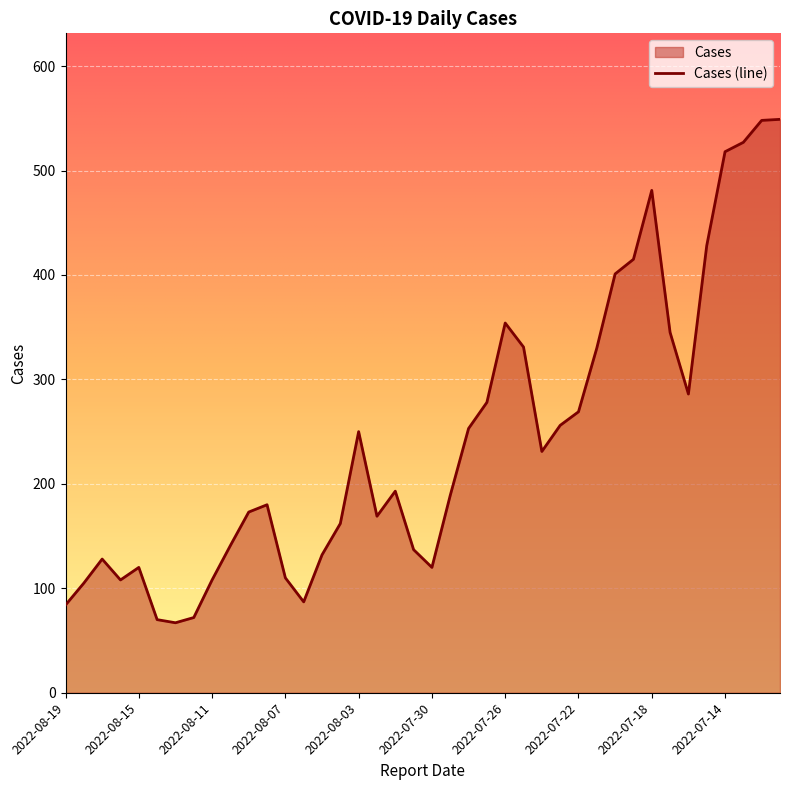

How many points are lower than both their immediate neighbors (excluding endpoints)?

7